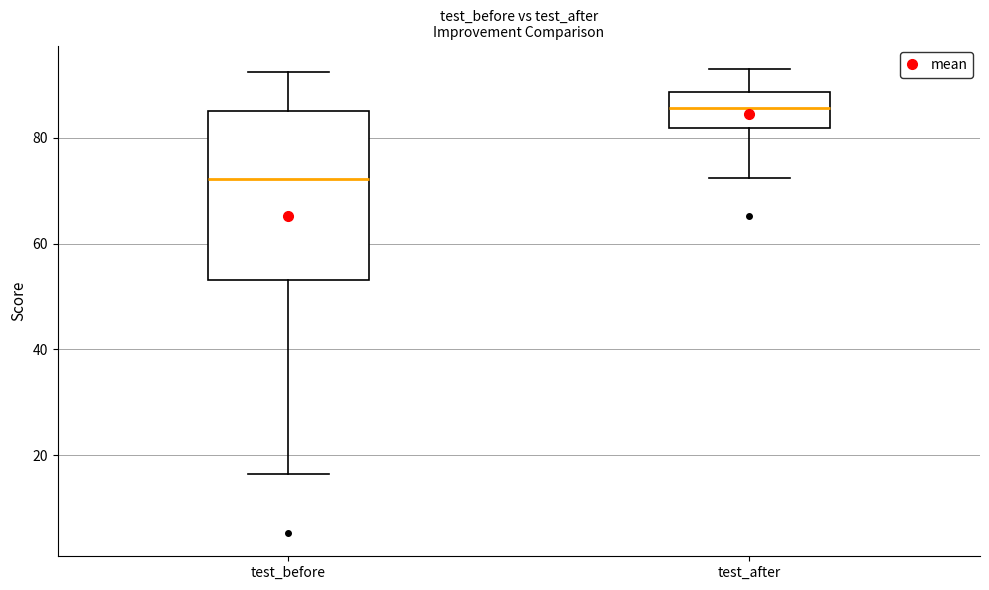

Reading left to right, transcribe this box plot: for each box, give where its median line is, the range the box spans, and where its two whiskers end, as read against the y-axis. The values are not printed on the chart, so give them approximately, as read against the axis.

test_before: median 72, box 54 to 86, whiskers 16 to 92
test_after: median 86, box 82 to 88, whiskers 72 to 94